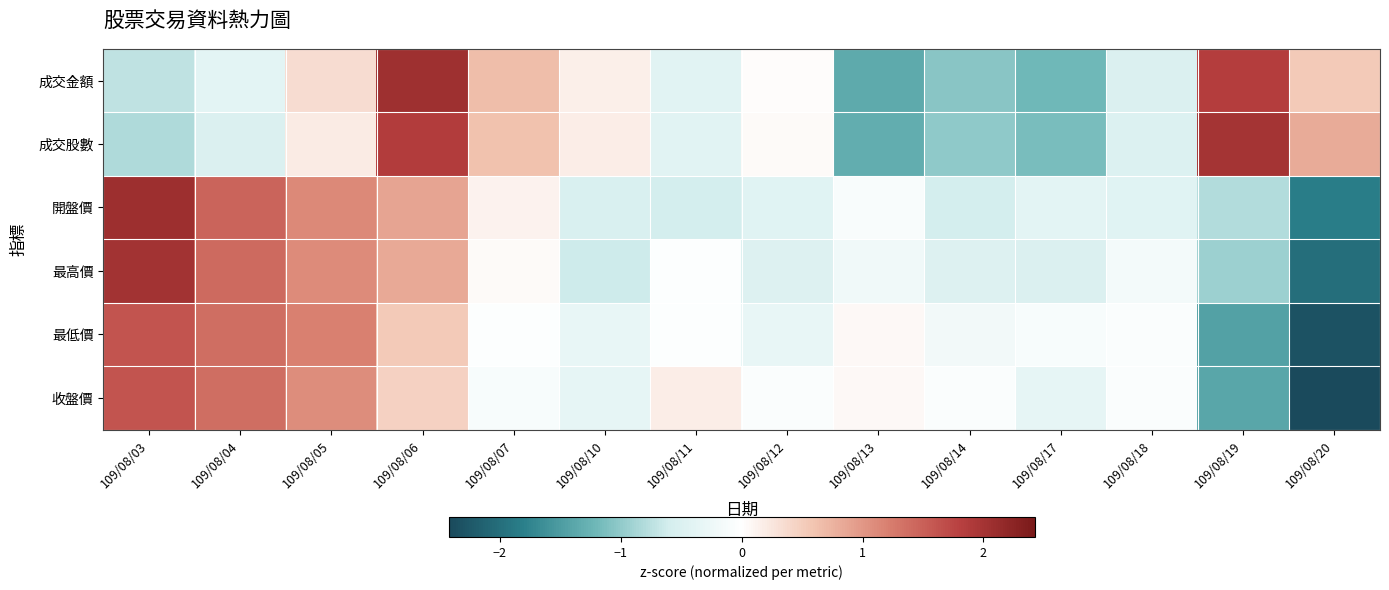

Reading right to left, list all the values displayed in this chart.

成交金額: 109/08/20=0.5	109/08/19=1.8	109/08/18=-0.5	109/08/17=-1.2	109/08/14=-1.1	109/08/13=-1.4	109/08/12=0.0	109/08/11=-0.4	109/08/10=0.2	109/08/07=0.7	109/08/06=2.1	109/08/05=0.3	109/08/04=-0.4	109/08/03=-0.7
成交股數: 109/08/20=0.8	109/08/19=2.0	109/08/18=-0.5	109/08/17=-1.2	109/08/14=-1.0	109/08/13=-1.3	109/08/12=0.1	109/08/11=-0.4	109/08/10=0.2	109/08/07=0.6	109/08/06=1.9	109/08/05=0.2	109/08/04=-0.5	109/08/03=-0.8
開盤價: 109/08/20=-1.8	109/08/19=-0.8	109/08/18=-0.4	109/08/17=-0.4	109/08/14=-0.6	109/08/13=-0.1	109/08/12=-0.4	109/08/11=-0.6	109/08/10=-0.5	109/08/07=0.1	109/08/06=0.9	109/08/05=1.1	109/08/04=1.5	109/08/03=2.1
最高價: 109/08/20=-2.0	109/08/19=-0.9	109/08/18=-0.2	109/08/17=-0.5	109/08/14=-0.5	109/08/13=-0.2	109/08/12=-0.5	109/08/11=-0.0	109/08/10=-0.6	109/08/07=0.1	109/08/06=0.8	109/08/05=1.1	109/08/04=1.4	109/08/03=2.0
最低價: 109/08/20=-2.3	109/08/19=-1.4	109/08/18=-0.1	109/08/17=-0.1	109/08/14=-0.2	109/08/13=0.1	109/08/12=-0.3	109/08/11=-0.0	109/08/10=-0.3	109/08/07=-0.0	109/08/06=0.5	109/08/05=1.2	109/08/04=1.4	109/08/03=1.6
收盤價: 109/08/20=-2.4	109/08/19=-1.4	109/08/18=-0.1	109/08/17=-0.3	109/08/14=-0.1	109/08/13=0.1	109/08/12=-0.1	109/08/11=0.2	109/08/10=-0.3	109/08/07=-0.1	109/08/06=0.5	109/08/05=1.1	109/08/04=1.4	109/08/03=1.6